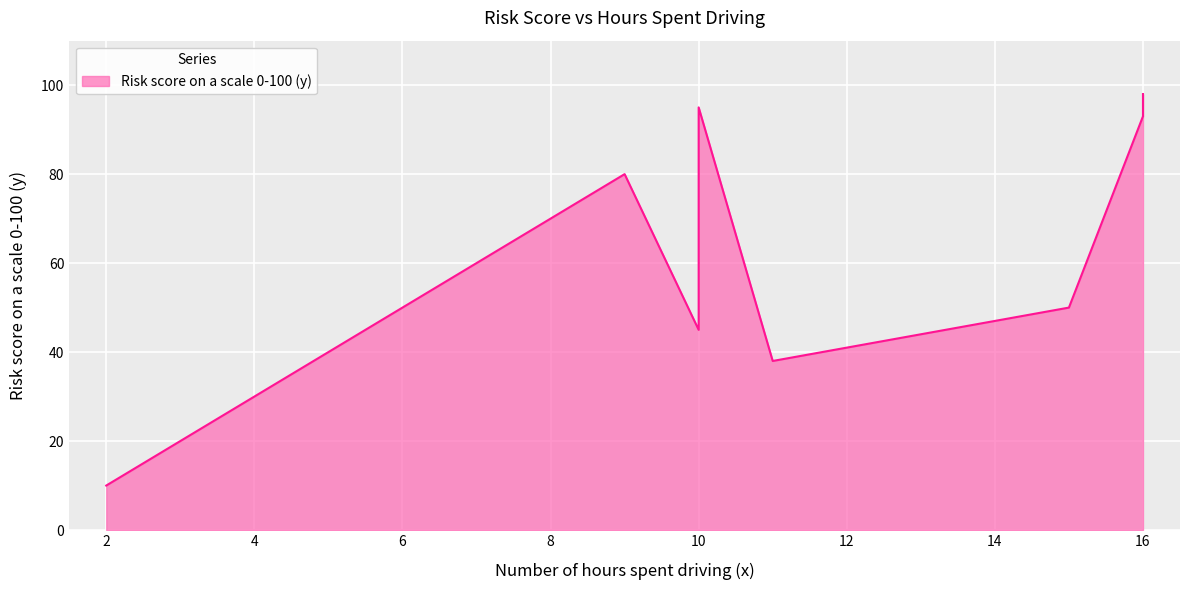

Rank the categories by value from highest to lowest.

16, 10, 16, 9, 15, 10, 11, 2